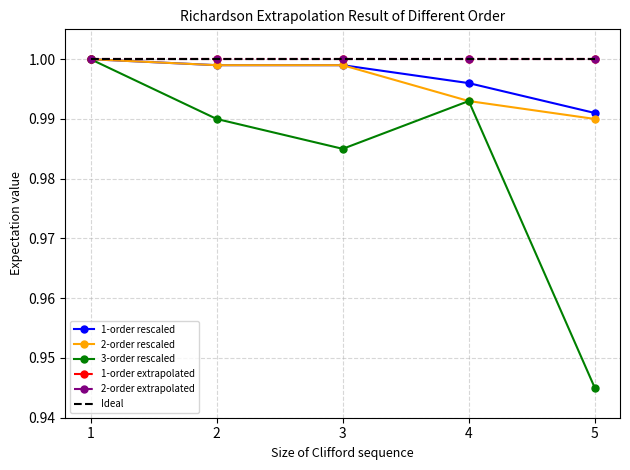

True or false: 1-order rescaled and 1-order extrapolated intersect in this chart.

False